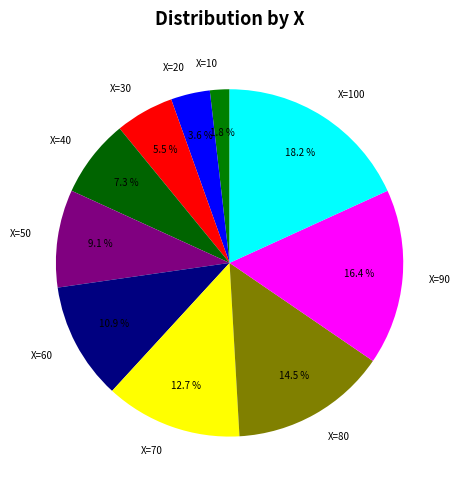

What percentage is NOT represented by X=70?

87.3%